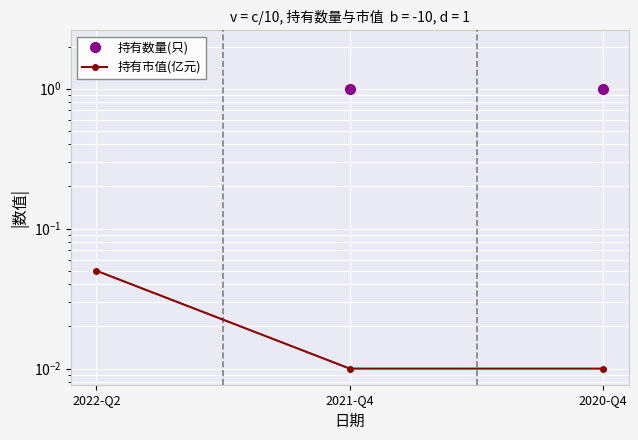

At which label does 持有数量(只) reach its minimum?

2021-Q4